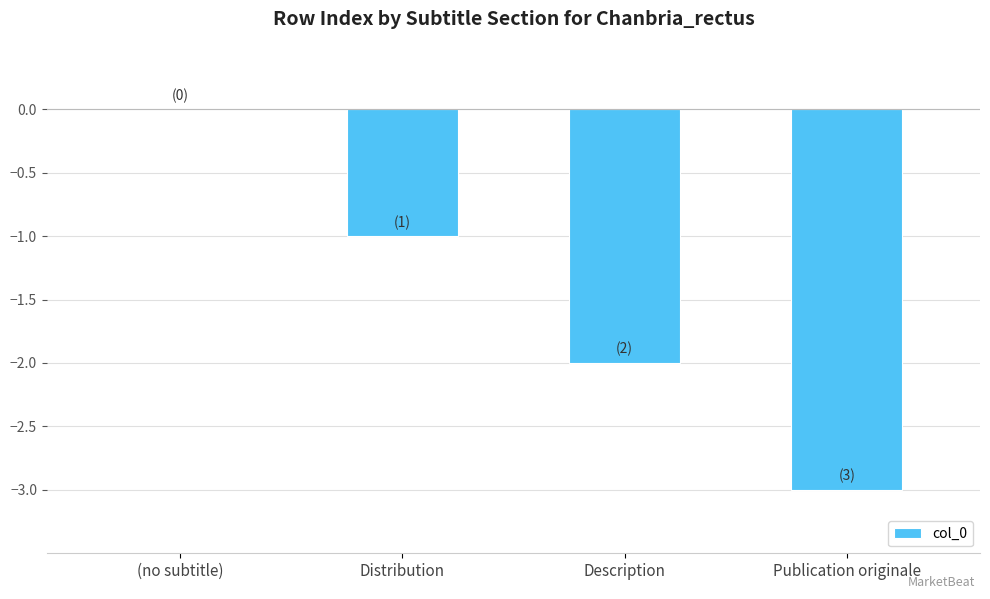

What is the sum of all values?

-6